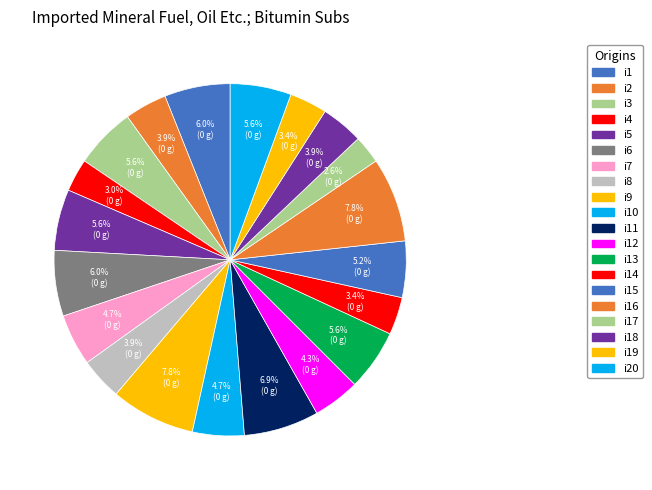

Does any single category account for the majority?

No